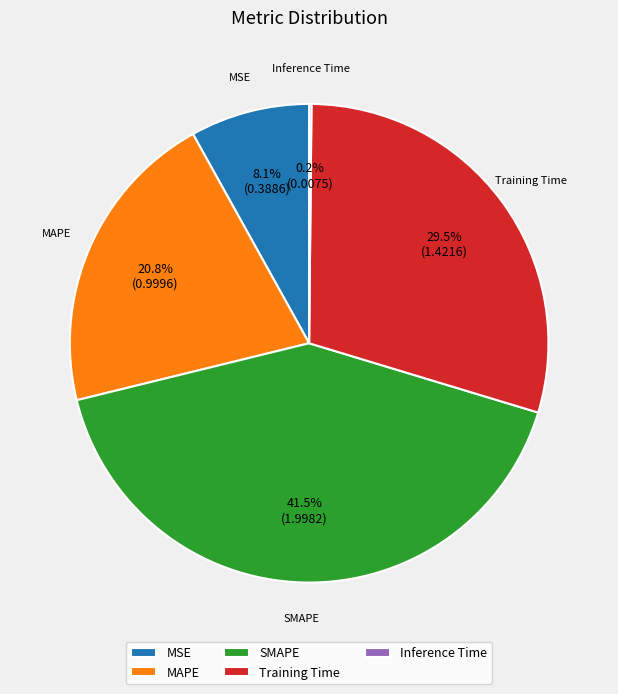

Which category has the biggest portion of the pie?

SMAPE